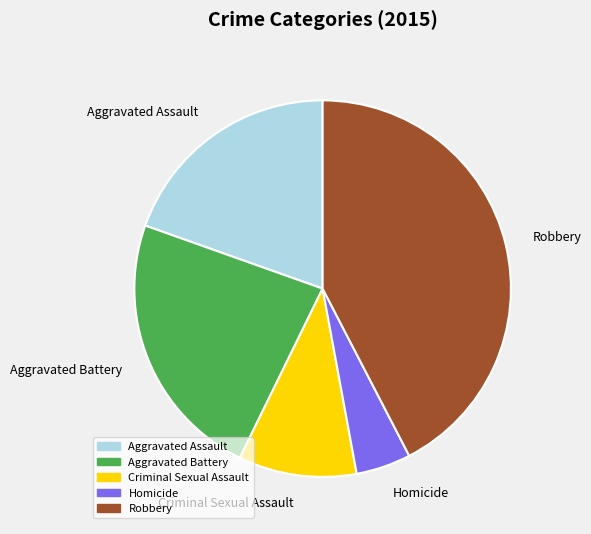

What is the smallest slice in the pie chart?

Homicide